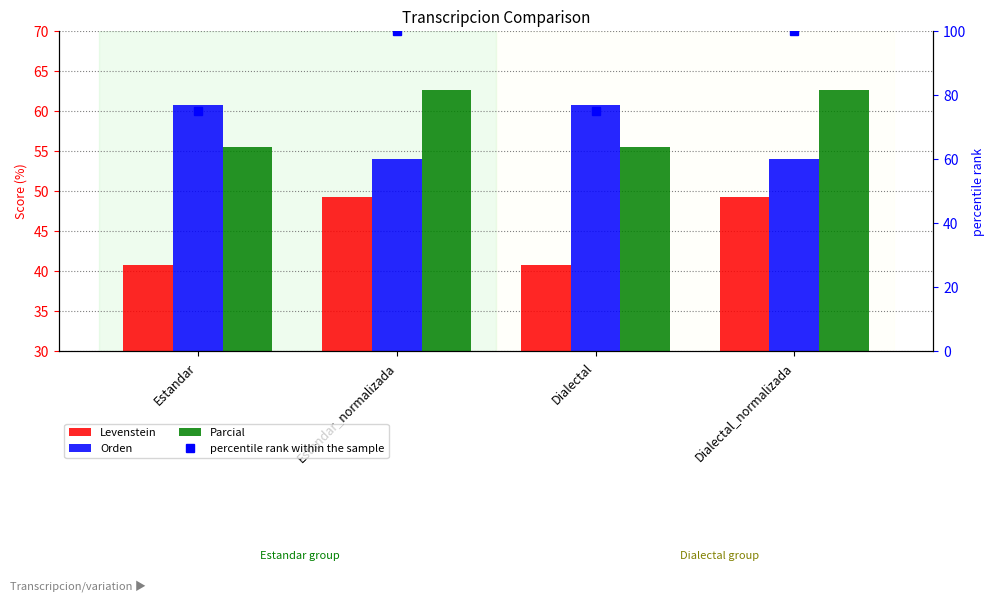

What is the spread (max minus min) of values at Dialectal_normalizada?

13.4